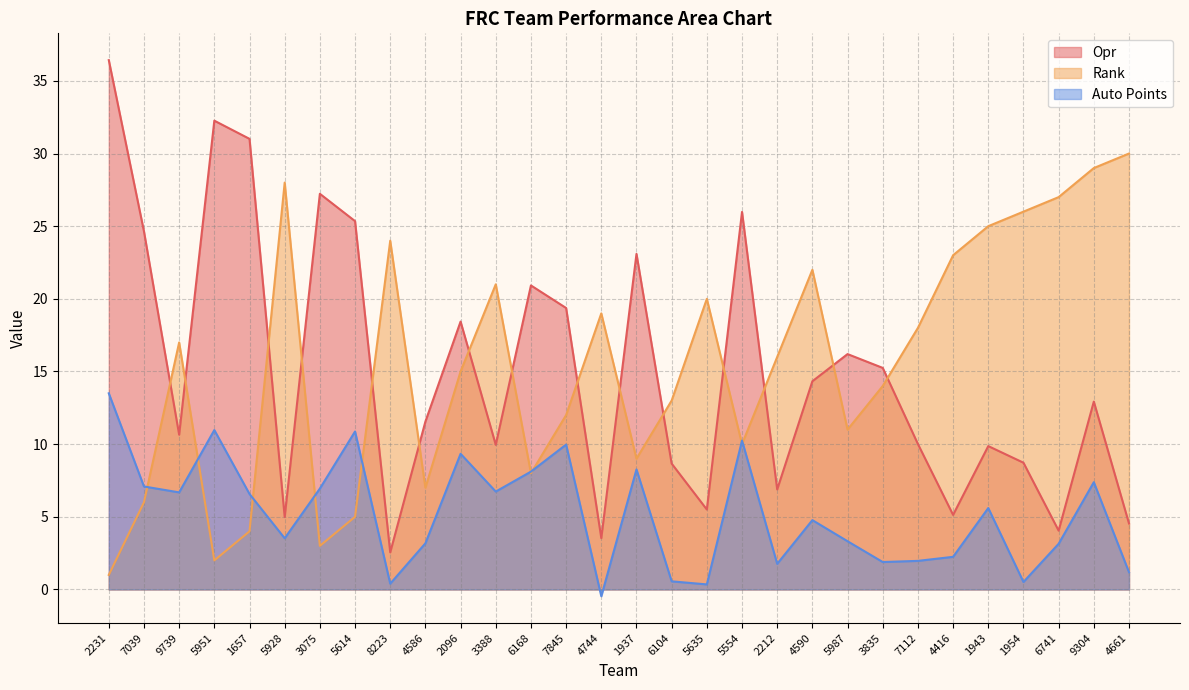

What is the maximum value shown in the chart?

36.4